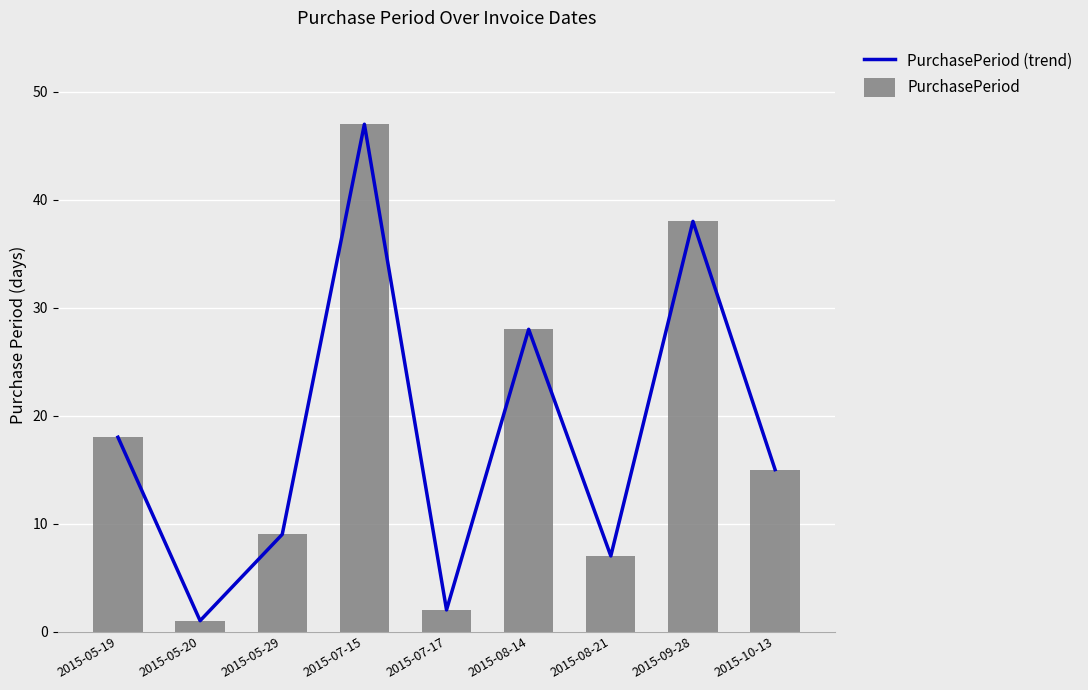

How many groups of bars are there?

9